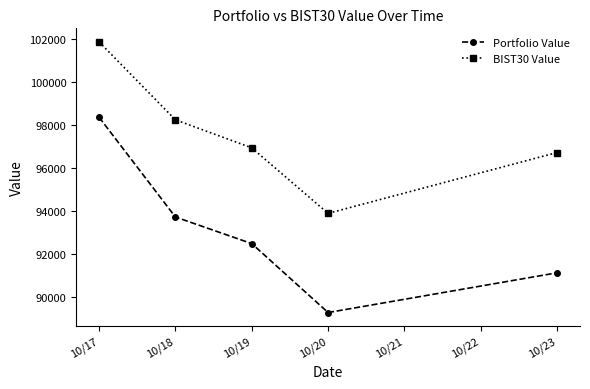

How many interior local valleys does the Portfolio Value series have?

1